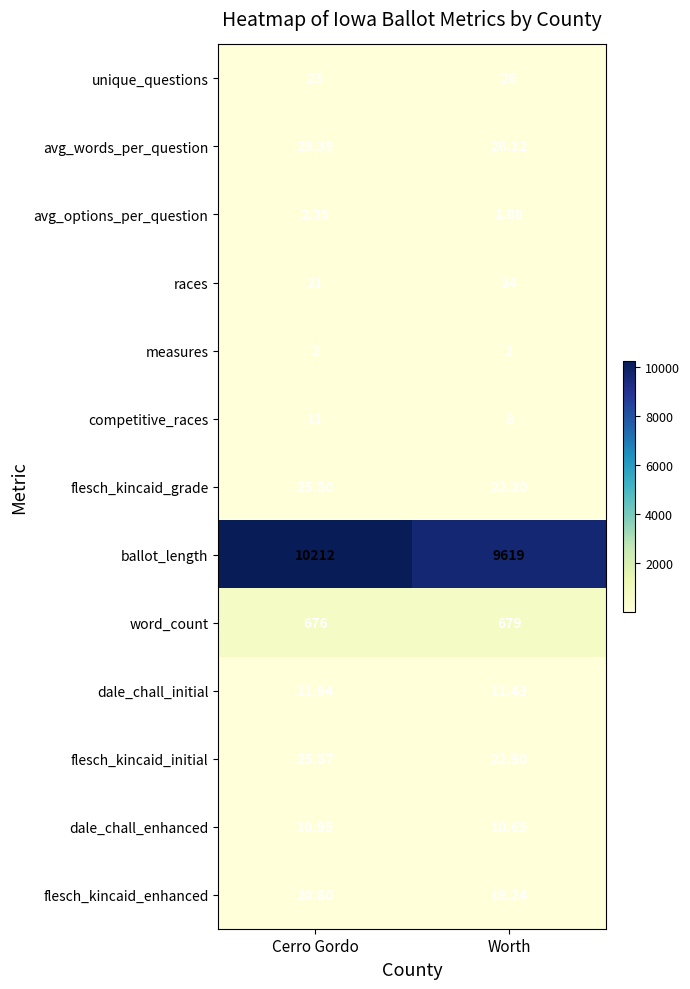

Where is flesch_kincaid_initial nearest to the value 24?

Worth